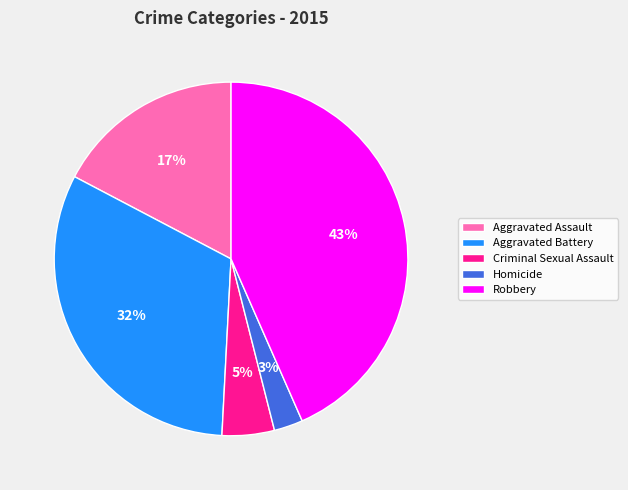

Count the number of slices in the pie.

5